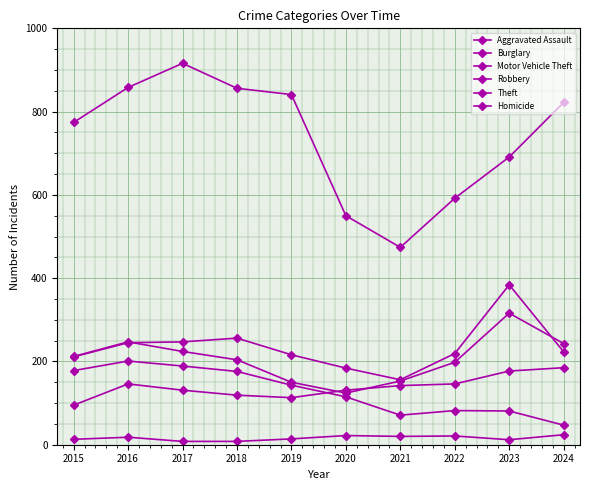

Is this an area chart (filled region under the line)?

No